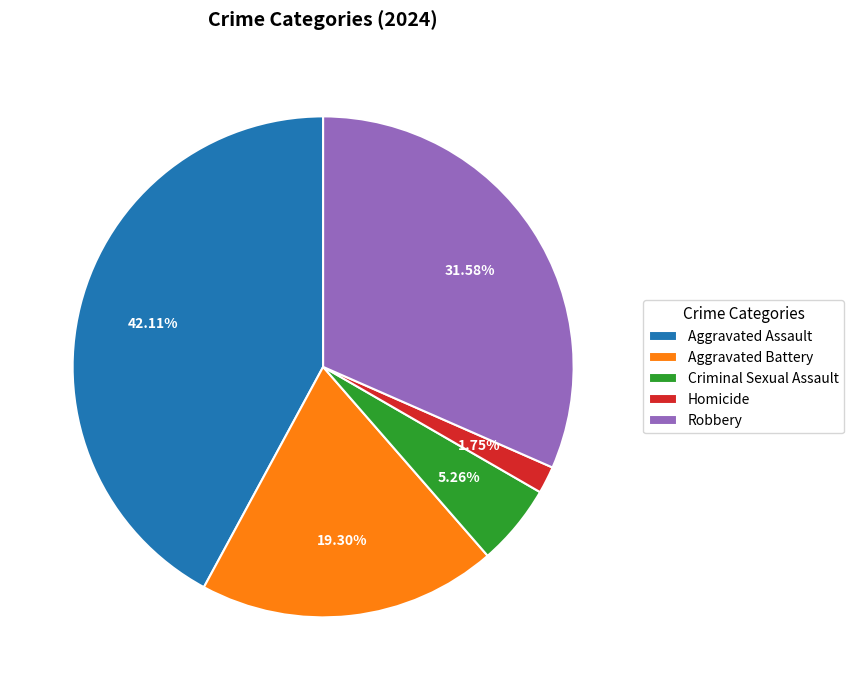

Does Homicide account for over 50% of the chart?

No